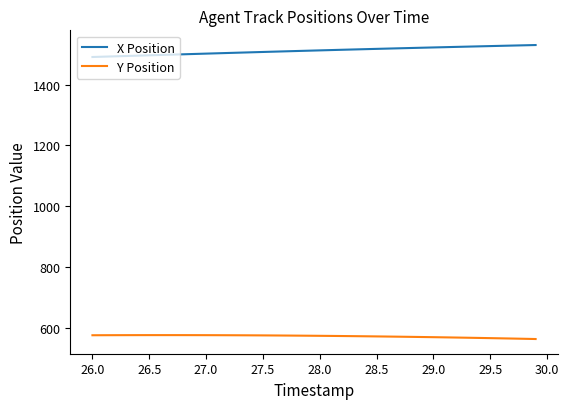

List the series in order of their overall mean, highest first.

X Position, Y Position